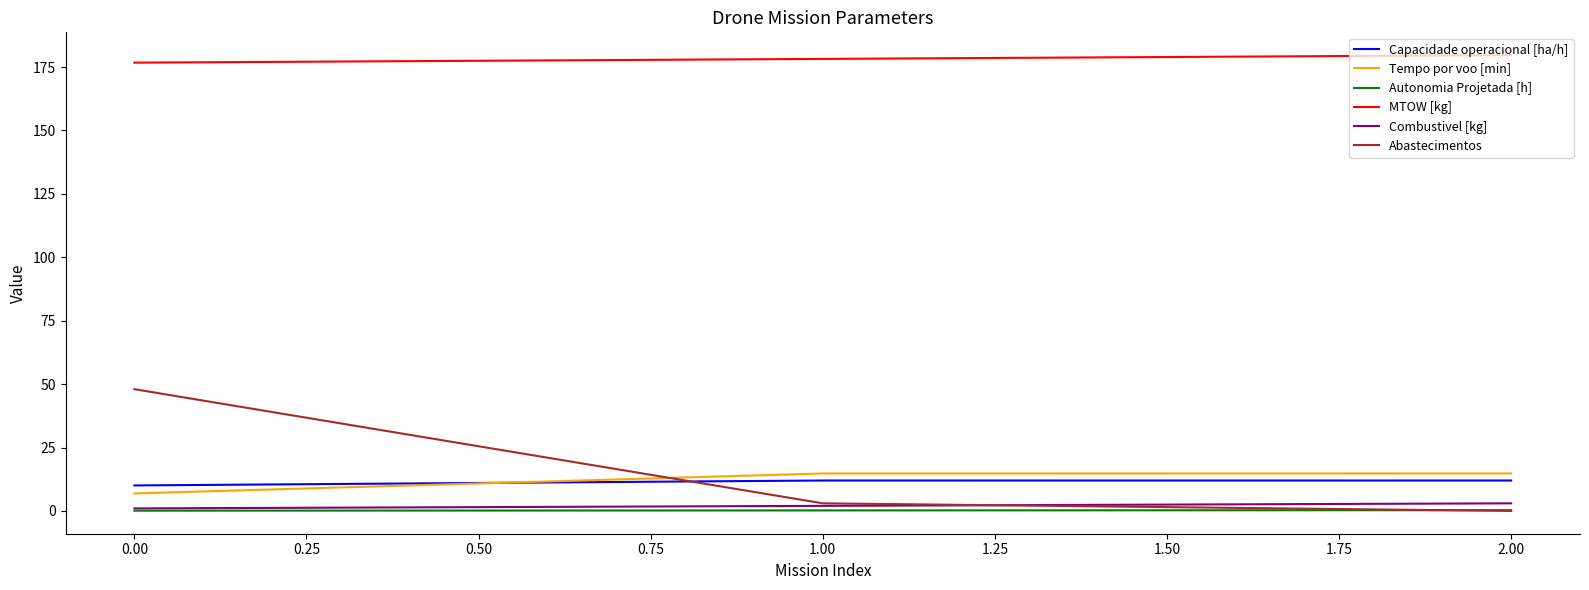

Is the value of Tempo por voo [min] at 2.00 greater than the value of Abastecimentos at 0.00?

No